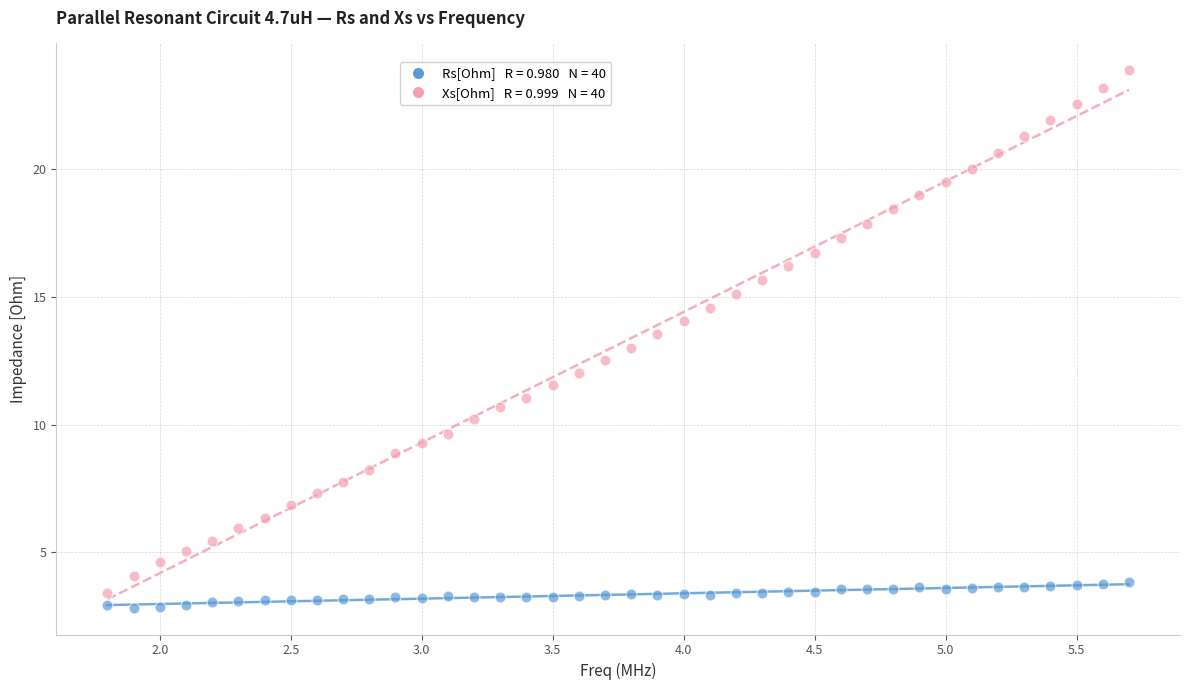

Across all data points, what is the range of X values (max minus min)?

3.9